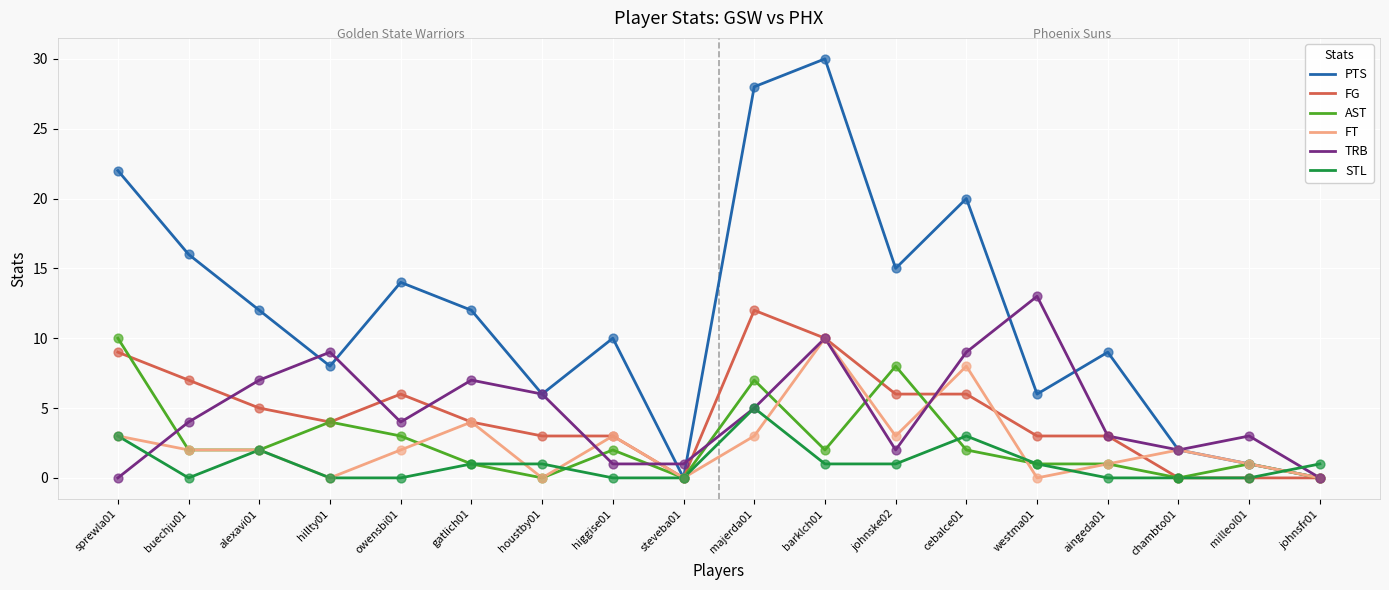

At how many categories does at least one series exceed 5?

14